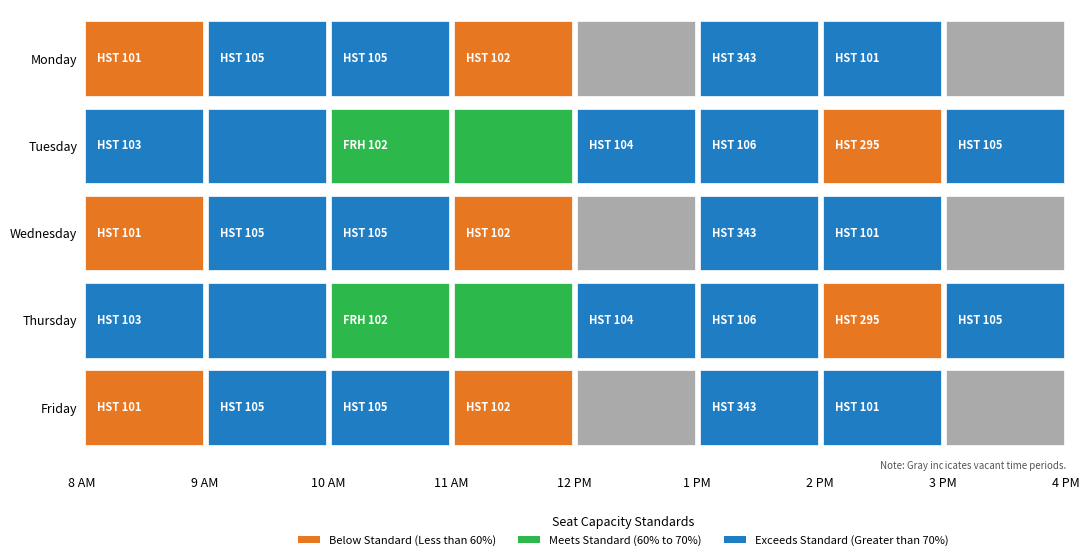

How many Monday values are between 2 and 6?

5